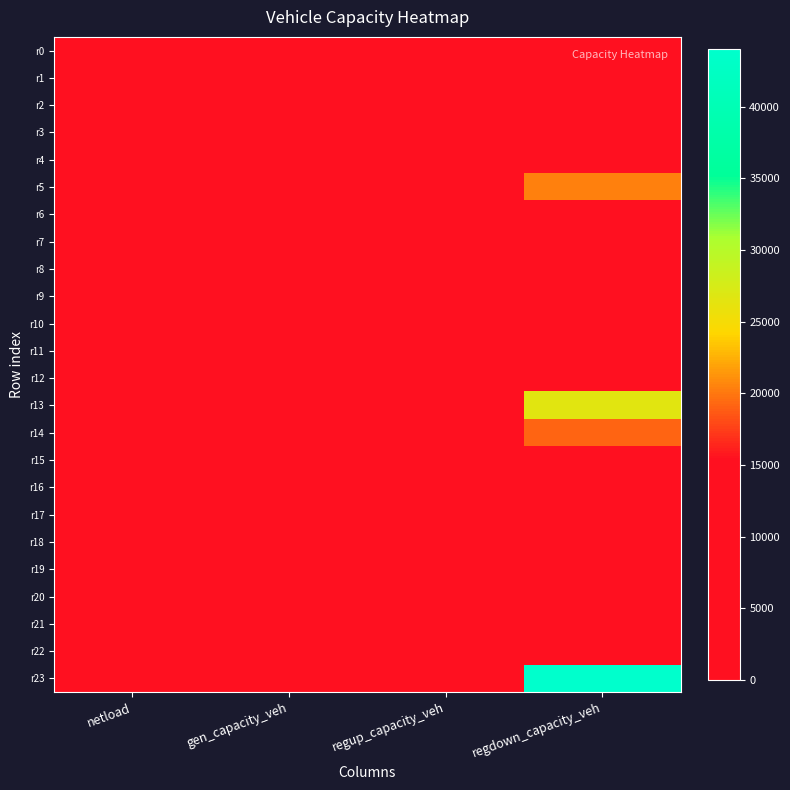

Rank the series by their maximum value, from highest to lowest.

r23, r13, r5, r14, r4, r7, r9, r0, r1, r2, r3, r22, r15, r20, r21, r18, r8, r10, r6, r11, r12, r19, r16, r17